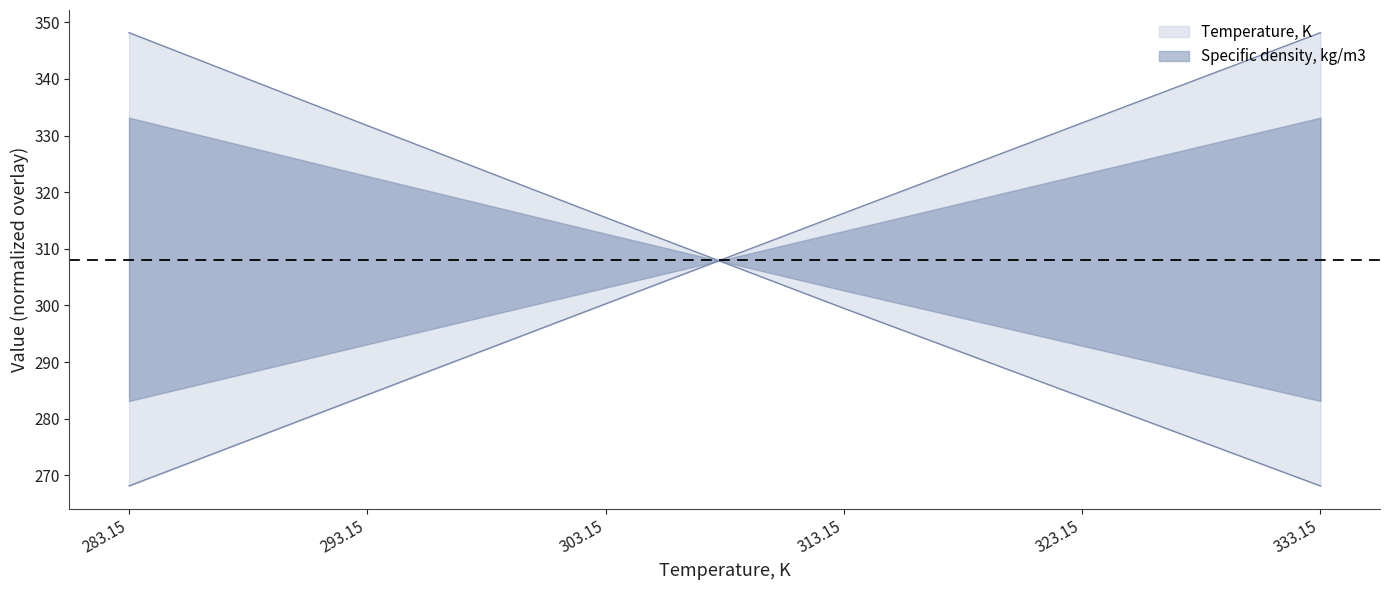

Is the value of Specific density, kg/m3 at 313.15 greater than the value of Temperature, K at 283.15?

Yes